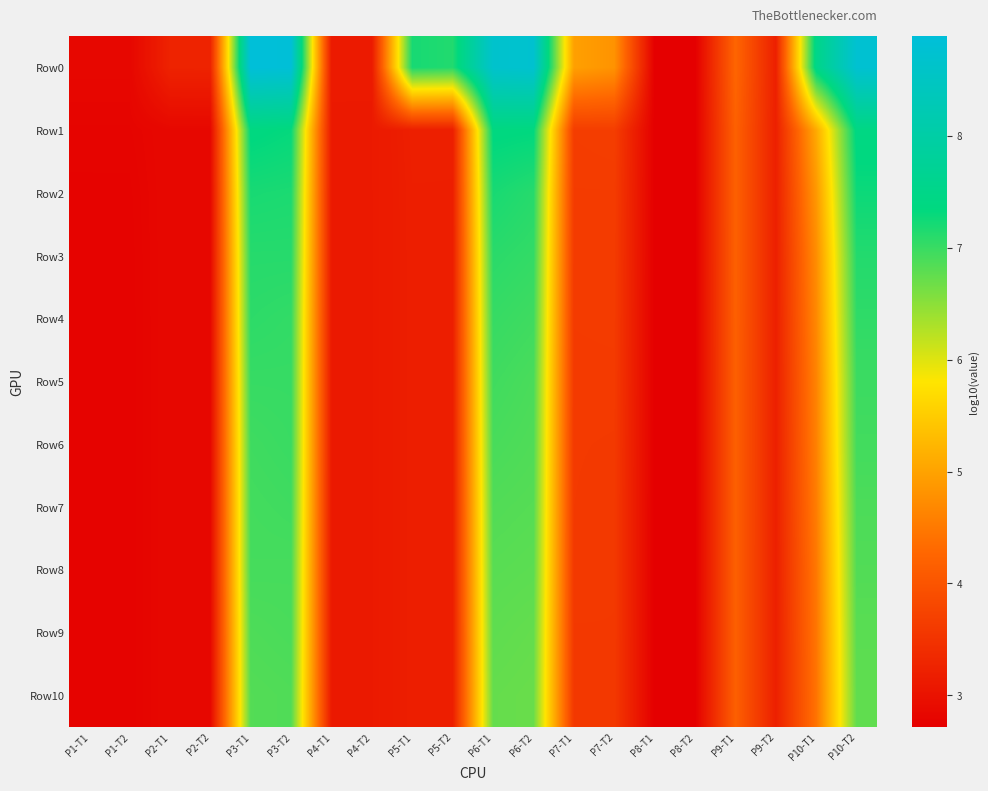

Count the number of categories in the chart.

20